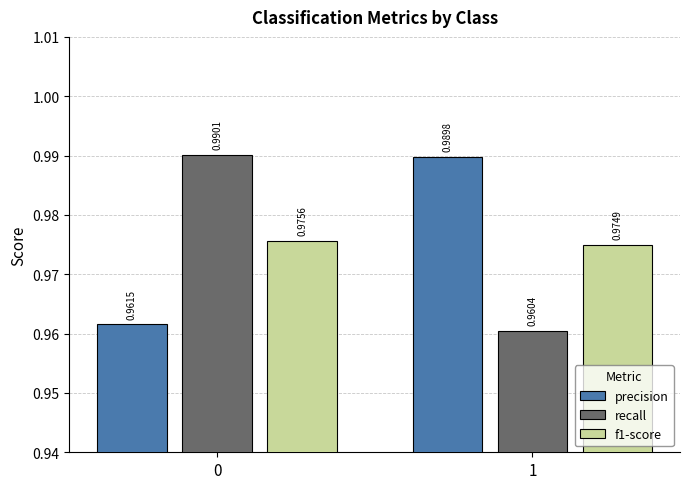

Which series has the largest total across all categories?

precision